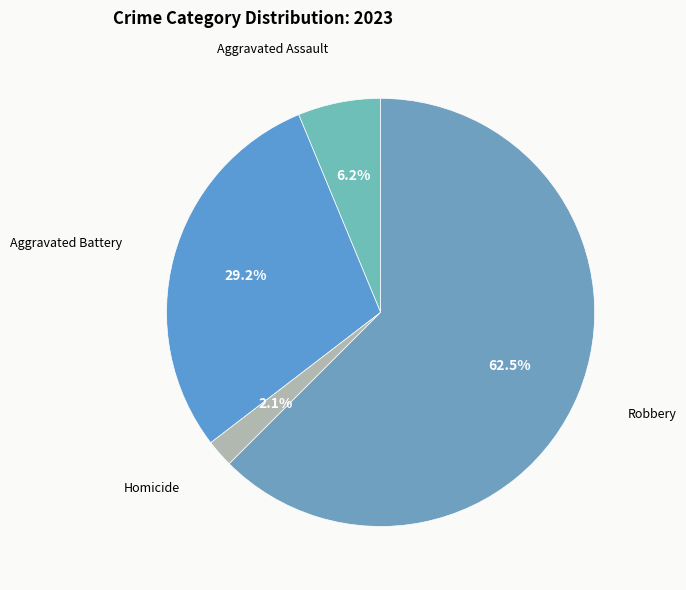

Count the number of slices in the pie.

4